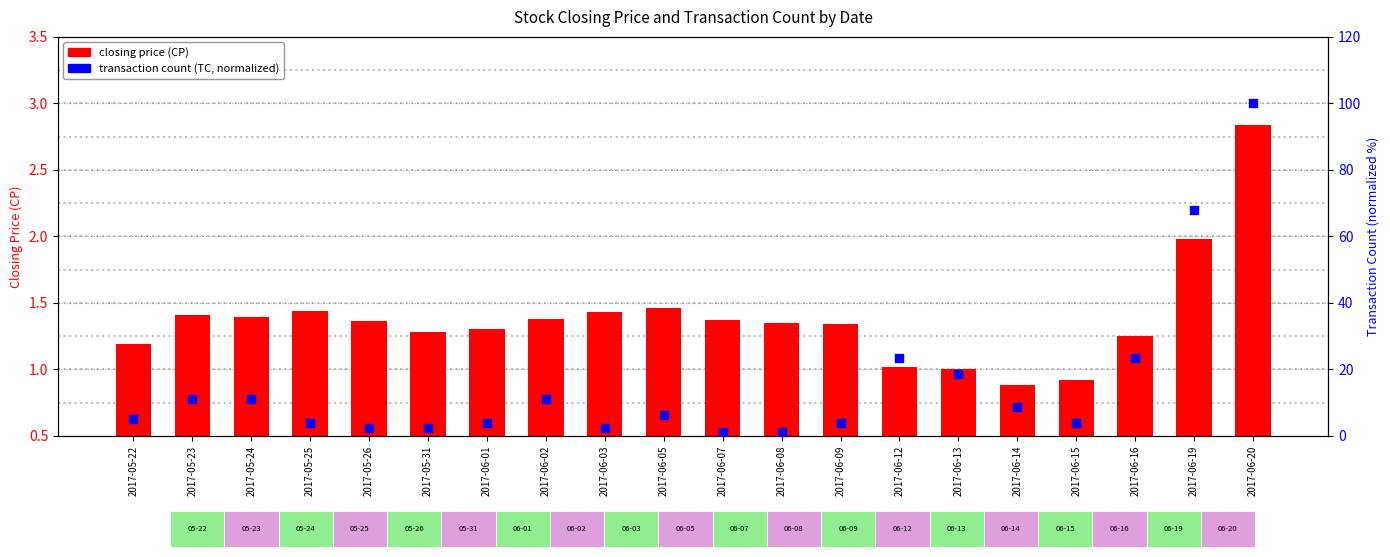

Which series has the widest spread of Y values?

transaction count (norm)